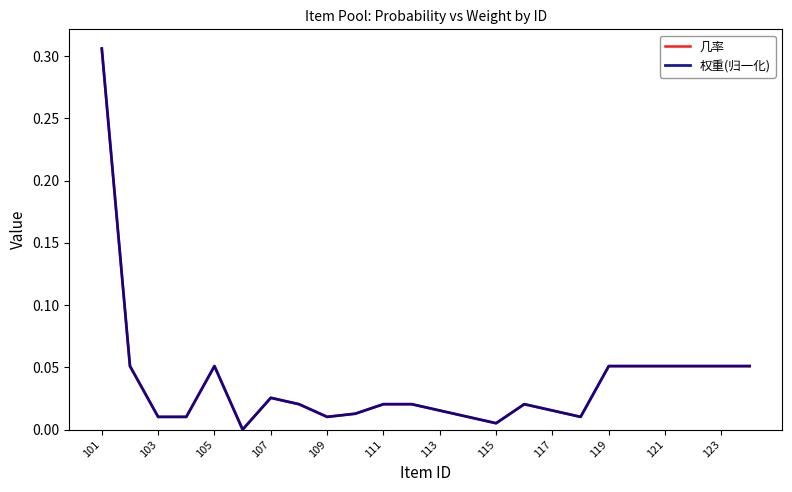

How many values in the 几率 series exceed 0?

23